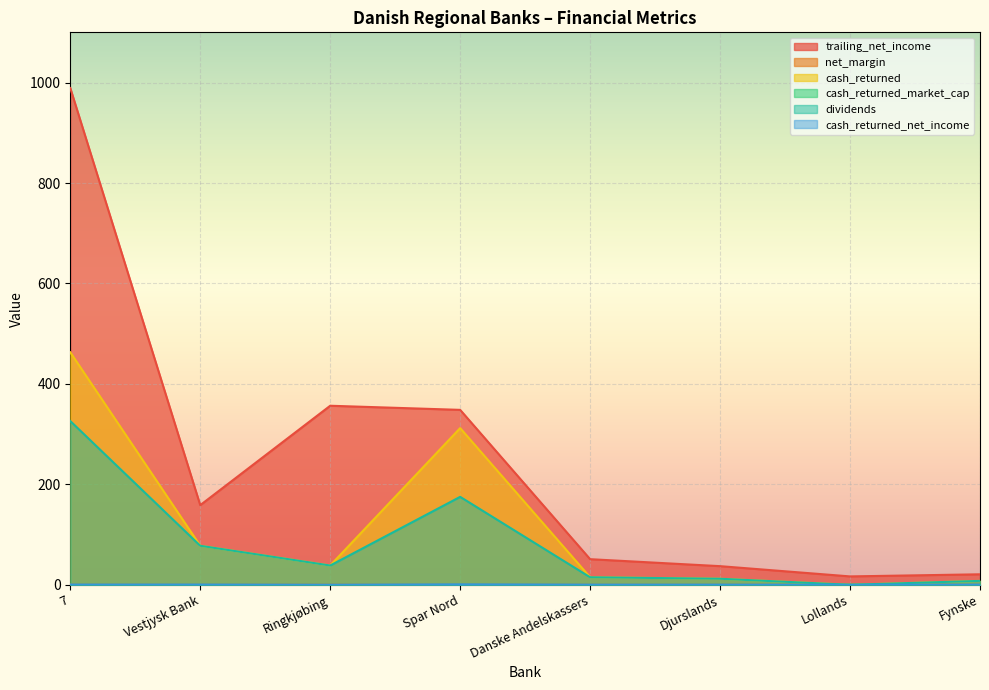

Which category has the highest value in the trailing_net_income series?

7